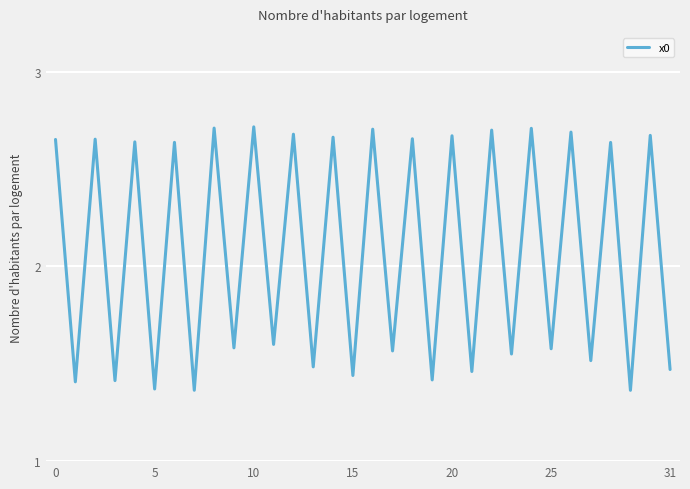

At which category does the chart reach its peak across all series?

10